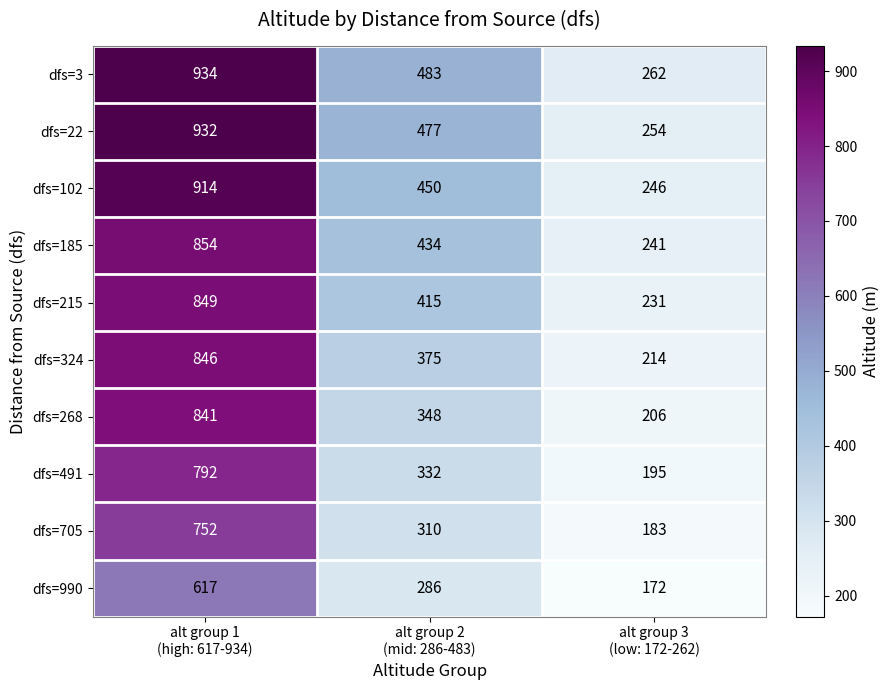

At alt group 1
(high: 617-934), list the series in order from smallest to largest.

dfs=990, dfs=705, dfs=491, dfs=268, dfs=324, dfs=215, dfs=185, dfs=102, dfs=22, dfs=3